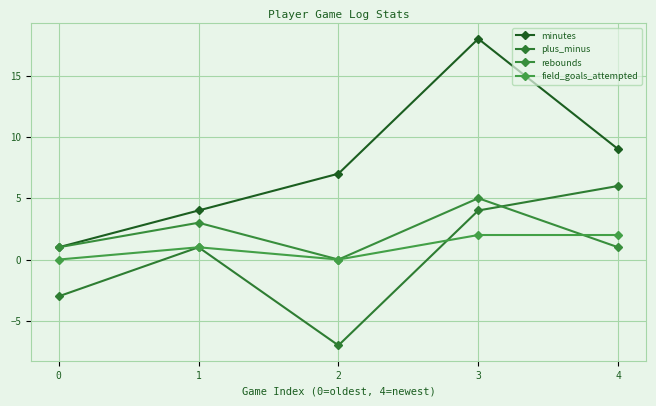

How many lines are shown in the chart?

4